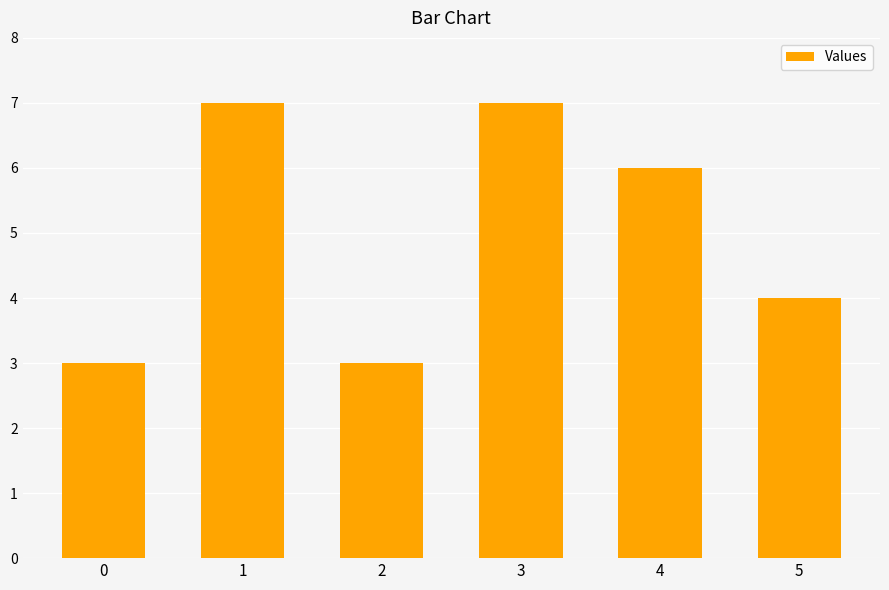

What is the minimum value shown in the chart?

3